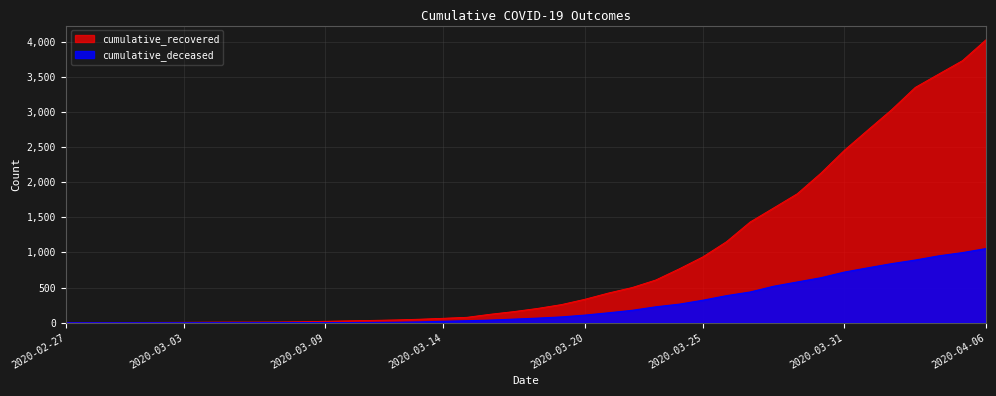

The cumulative_deceased series shows 0 at 2020-03-02. True or false?

True